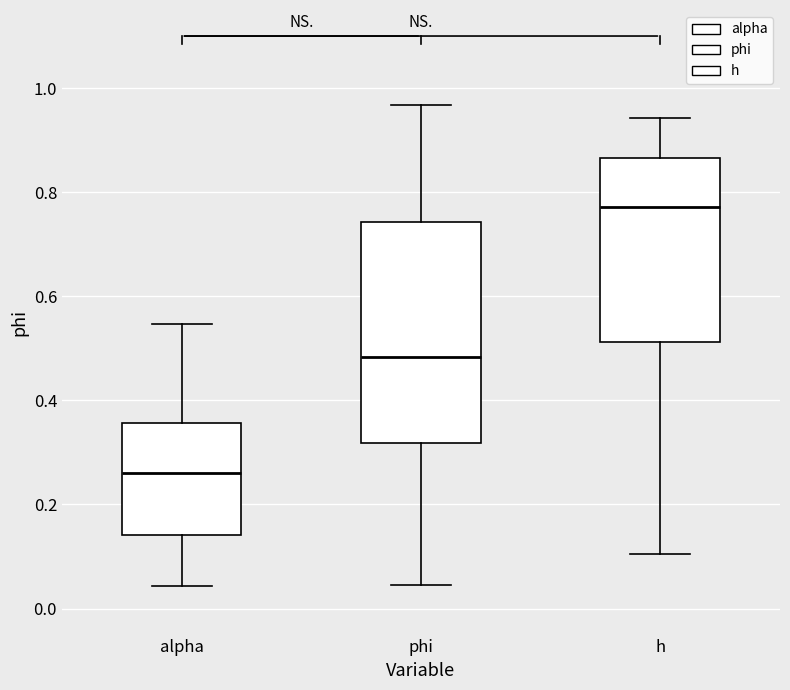

Reading left to right, transcribe this box plot: for each box, give where its median line is, the range the box spans, and where its two whiskers end, as read against the y-axis. The values are not printed on the chart, so give them approximately, as read against the axis.

alpha: median 0.26, box 0.14 to 0.36, whiskers 0.04 to 0.54
phi: median 0.48, box 0.32 to 0.74, whiskers 0.04 to 0.96
h: median 0.78, box 0.52 to 0.86, whiskers 0.10 to 0.94